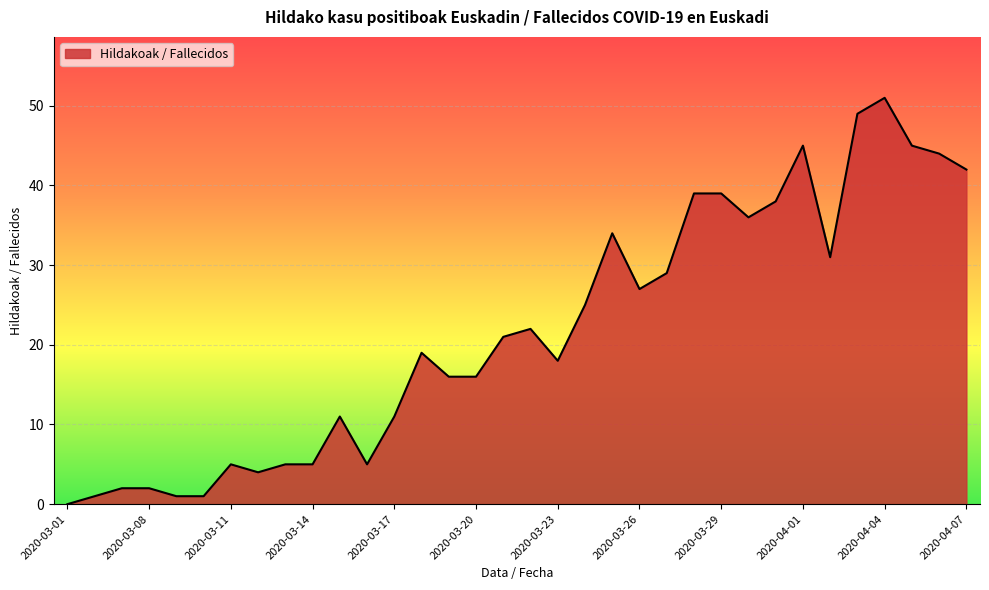

What is the greatest value displayed?

51